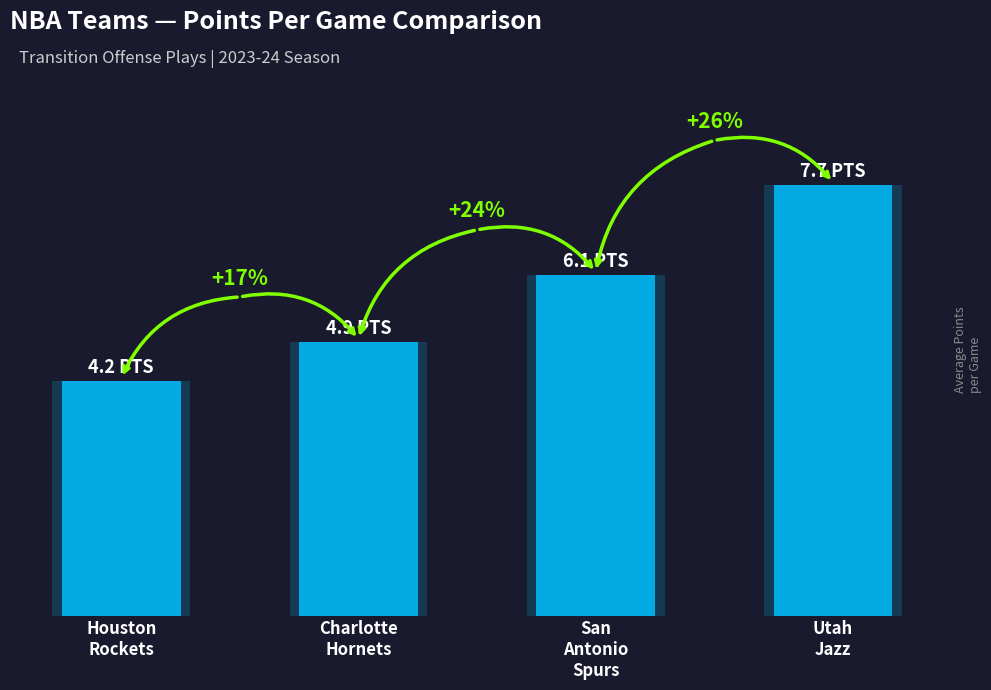

What is the difference between the values at Houston
Rockets and Charlotte
Hornets?

0.7